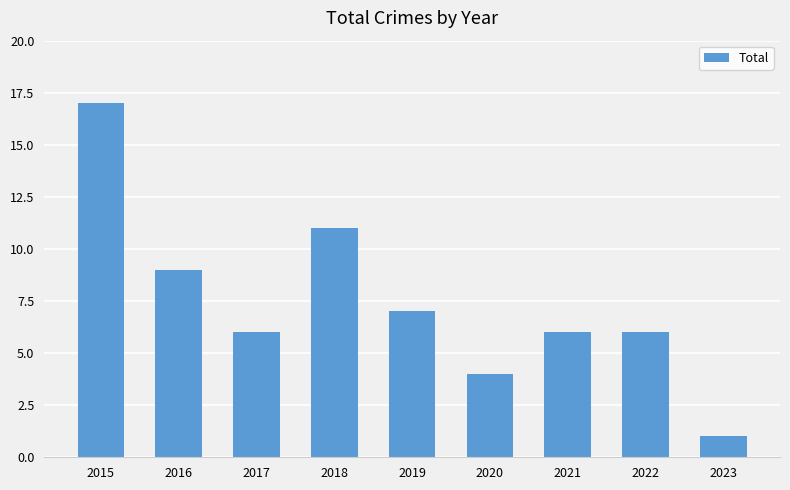

True or false: the data shows 3 at 2022.

False